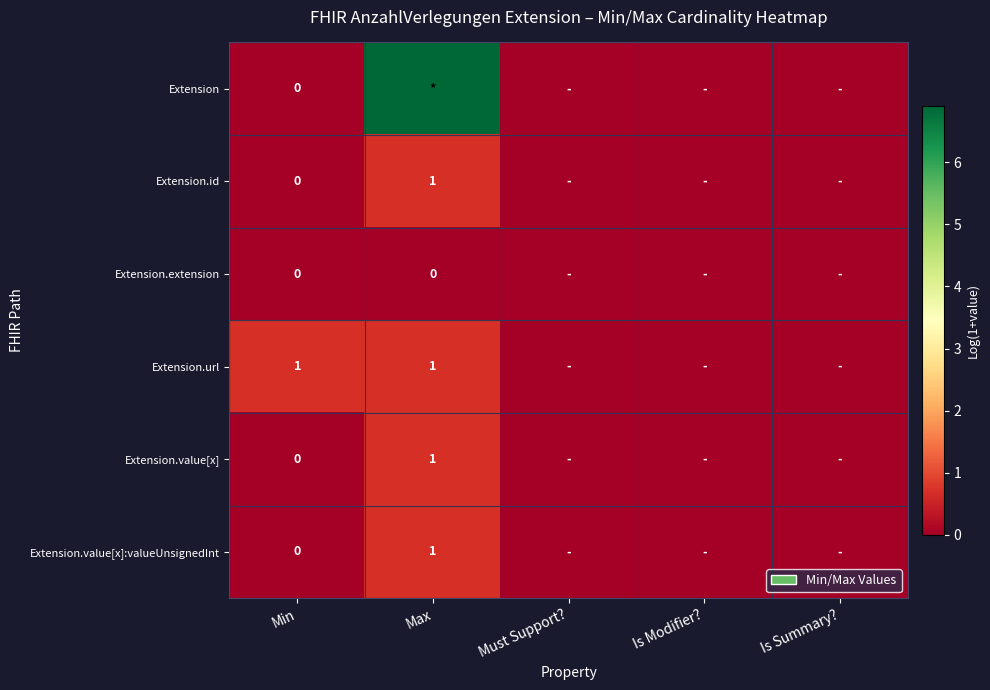

What is the maximum value shown in the chart?

6.9